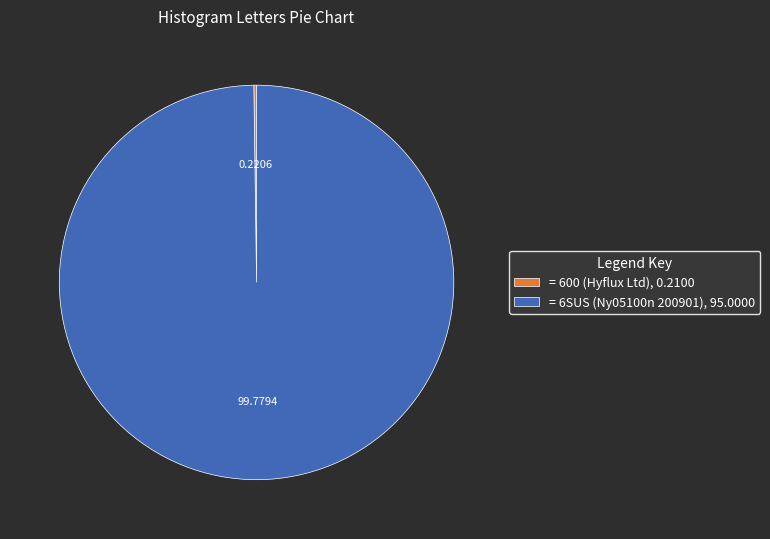

Which category has the biggest portion of the pie?

= 6SUS (Ny05100n 200901), 95.0000